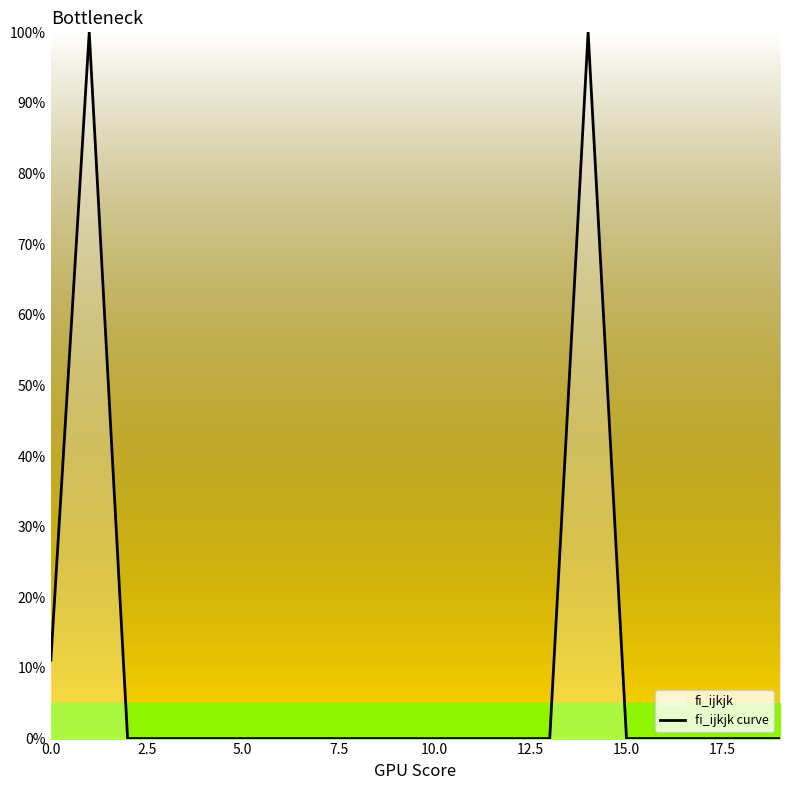

Reading right to left, transcribe all the data shown in this chart.

0.0	0.0	0.0	0.0	0.0	100.0	0.0	0.0	0.0	0.0	0.0	0.0	0.0	0.0	0.0	0.0	0.0	0.0	100.0	11.1